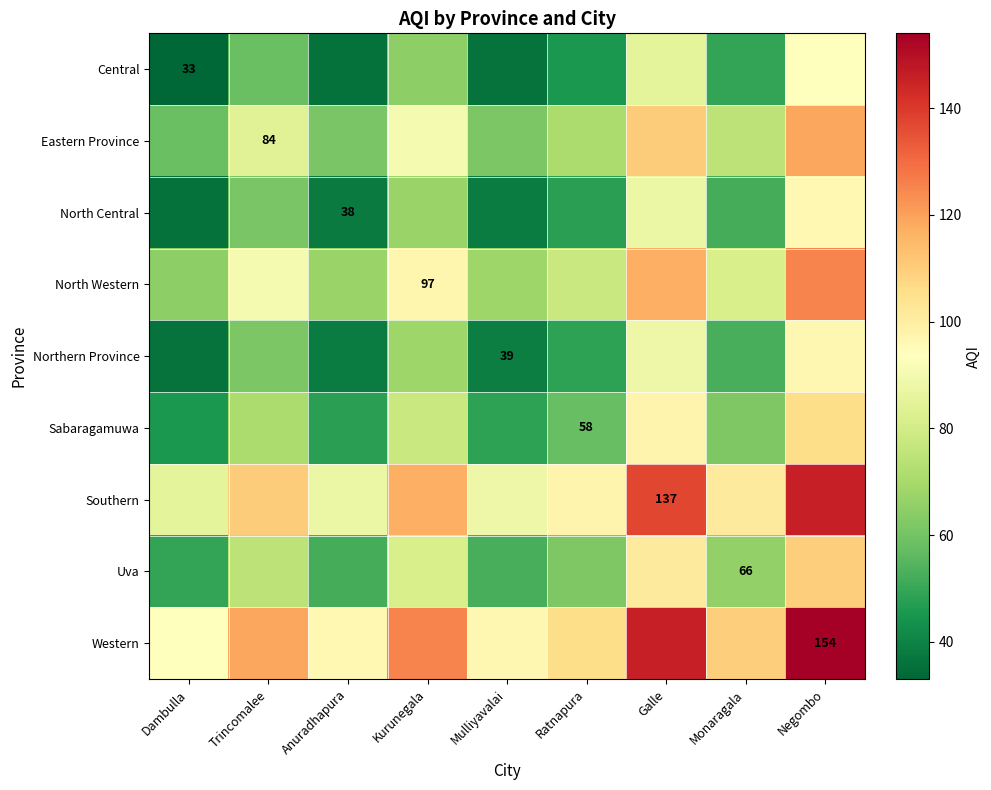

The value of Uva at Monaragala is 66.0. True or false?

True